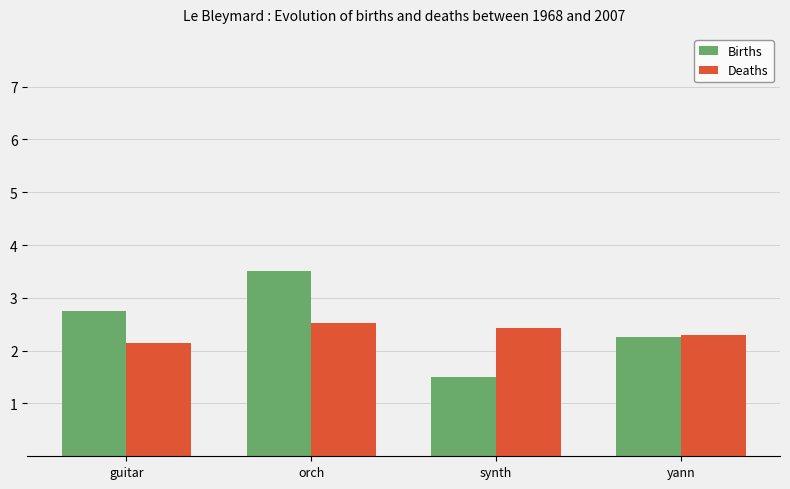

What are all the series names shown in the legend?

Births, Deaths